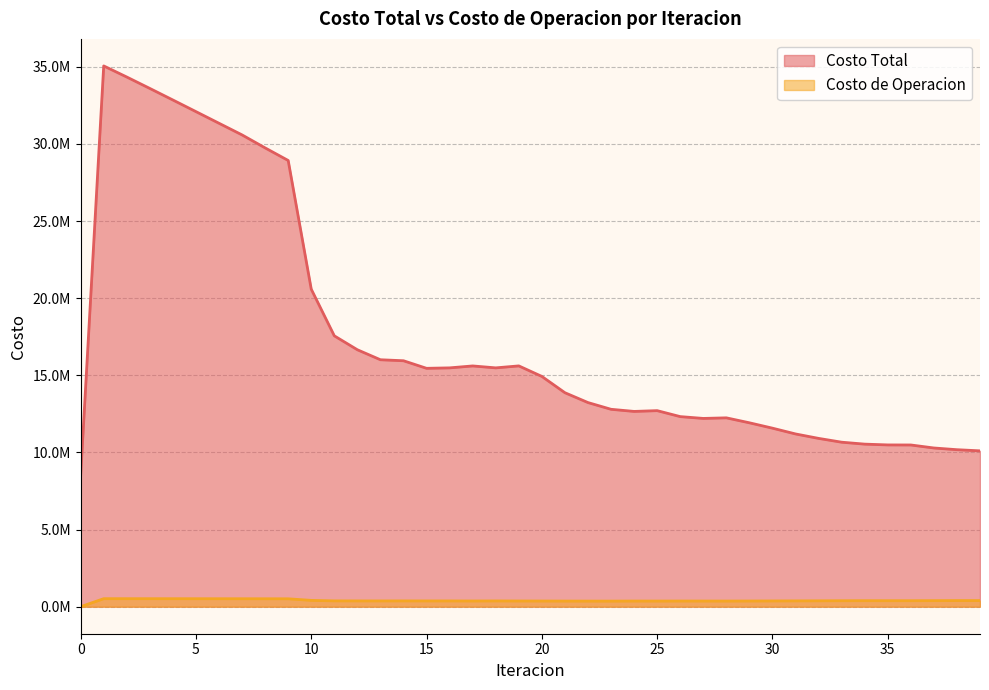

What is the total value across all series at 23?

13157611.6